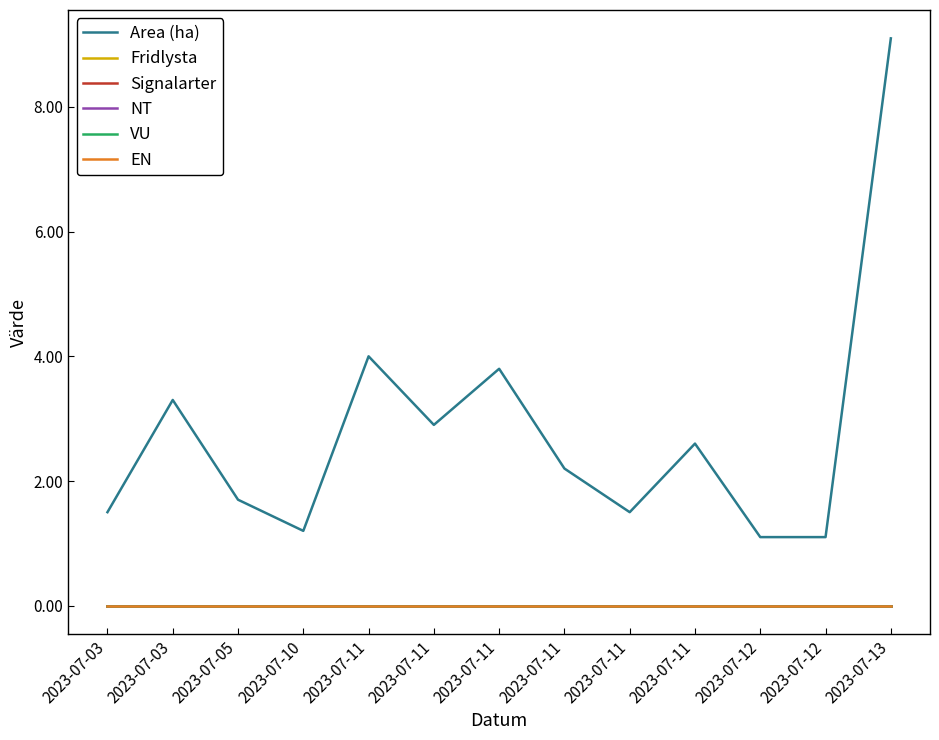

At how many categories does at least one series exceed 5?

1